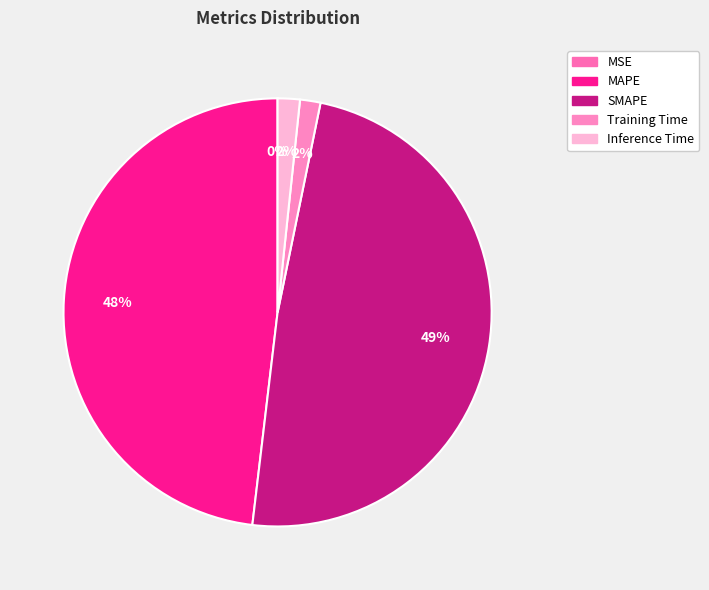

Which has a higher value, Training Time or MAPE?

MAPE